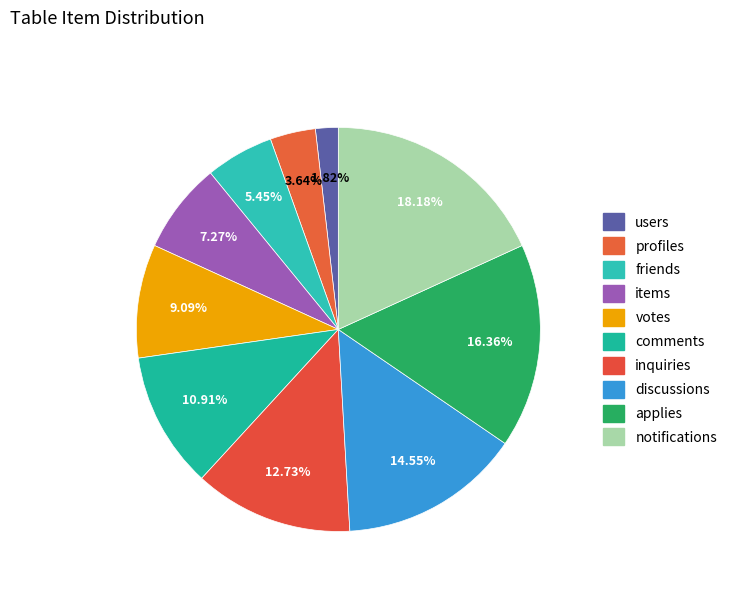

Count the number of slices in the pie.

10